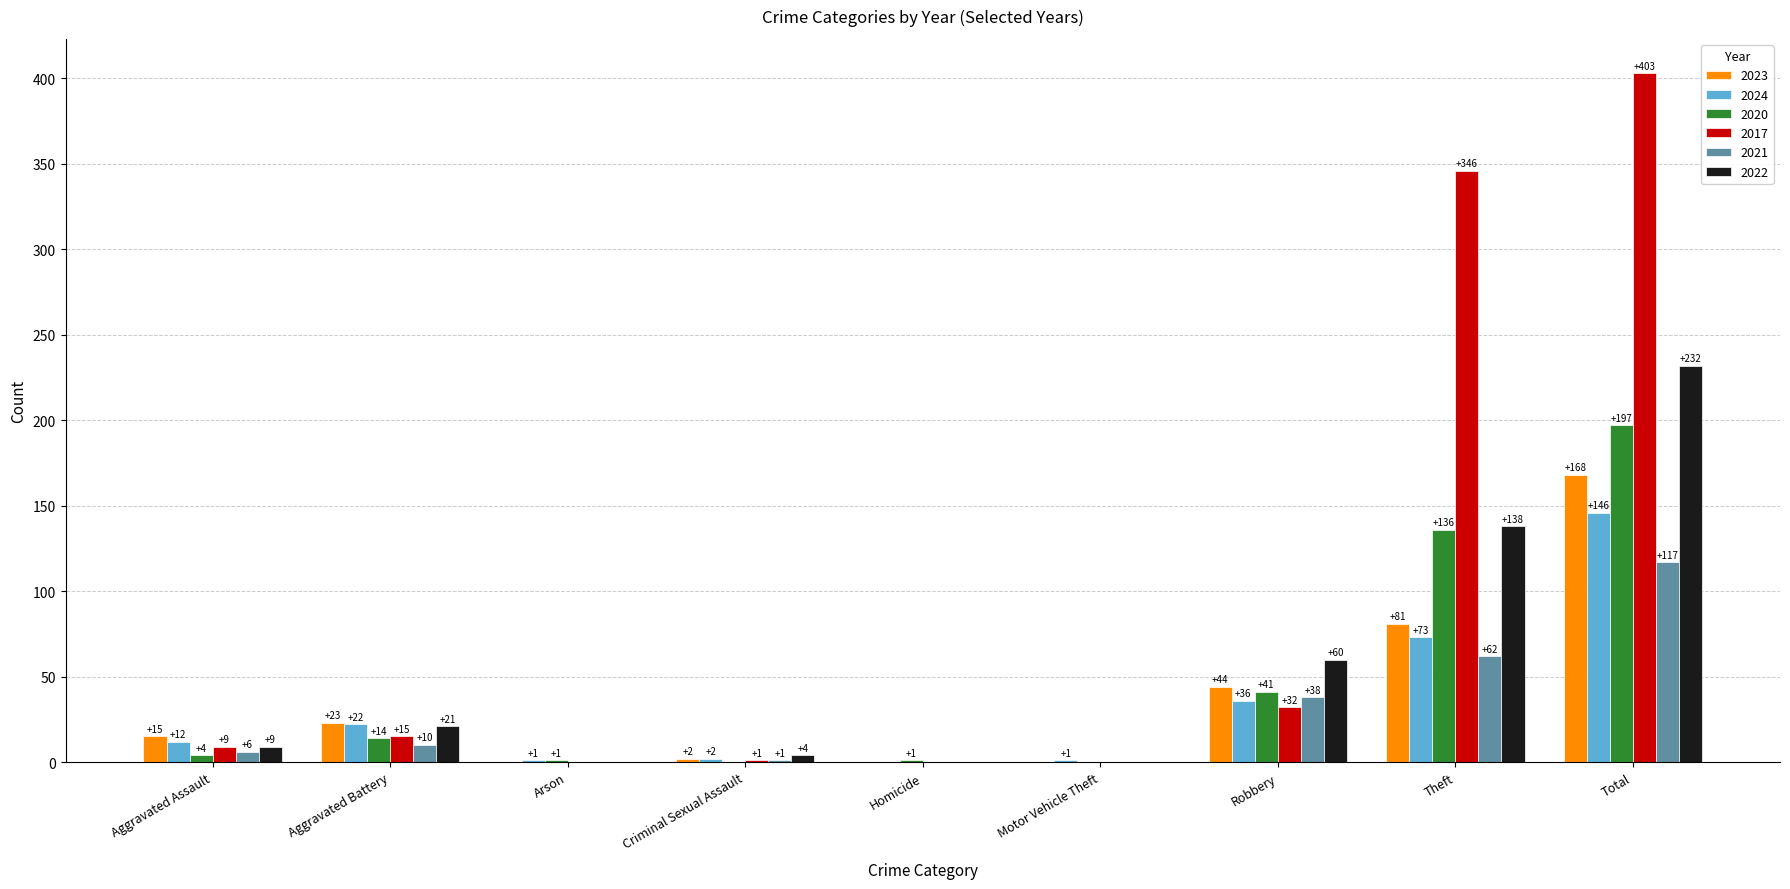

Between Robbery and Theft, which series saw the biggest shift?

2017